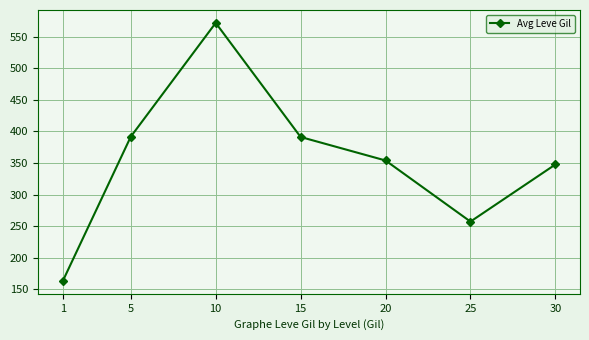

Is it true that the value at 1 is 287.0?

False